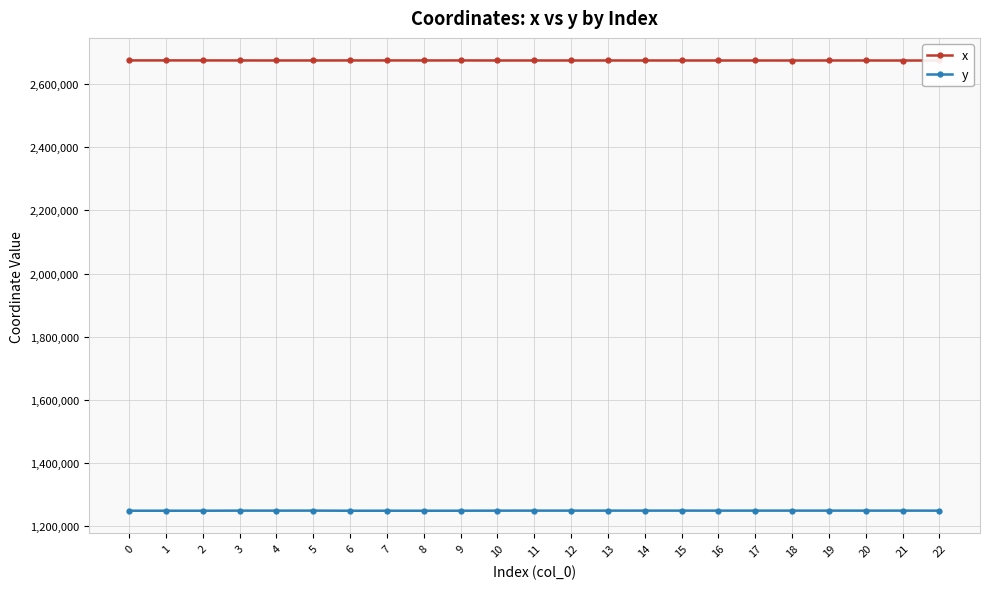

Is the value of y at 21 greater than the value of x at 18?

No